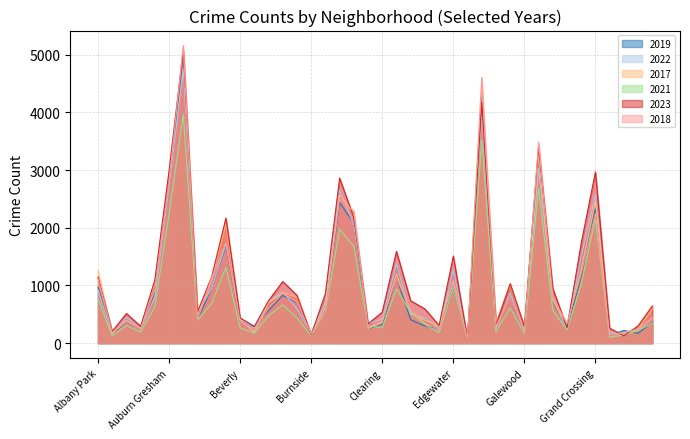

At which category does 2018 reach its first local valley?

Andersonville